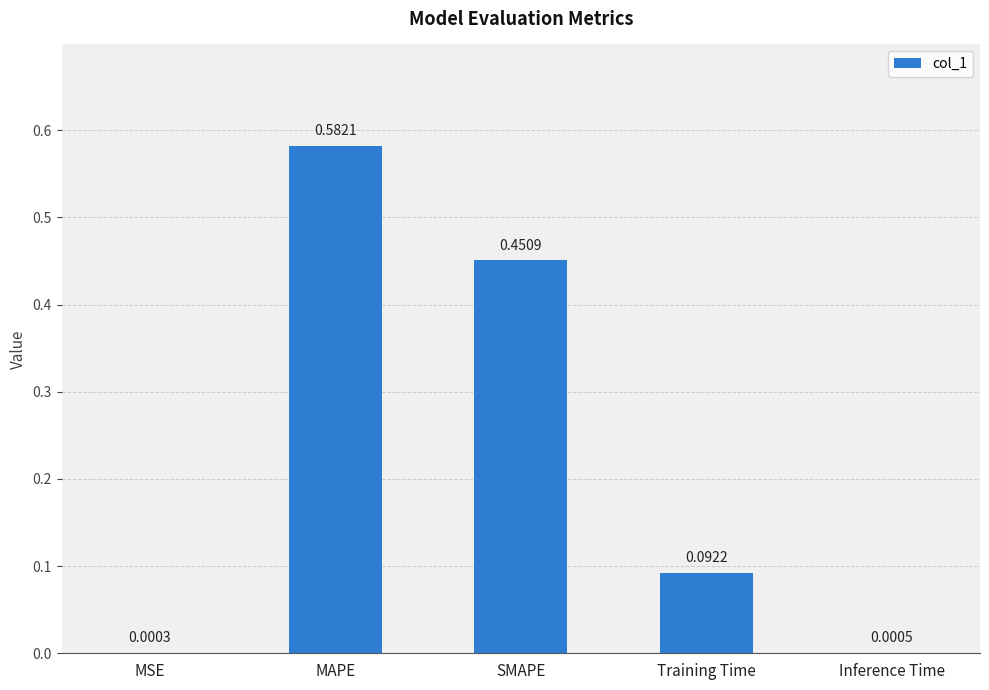

Are the bars grouped side by side (vs. stacked)?

No